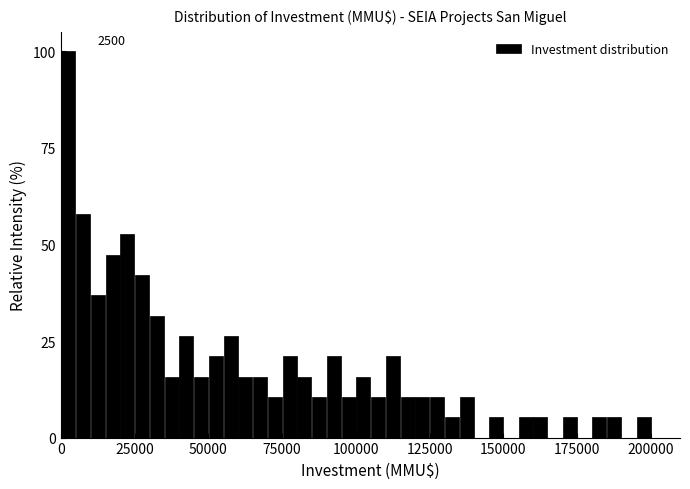

Around what value on the x-axis is the tallest bar? Give the approximate position of its centre, as read against the axis.

5000